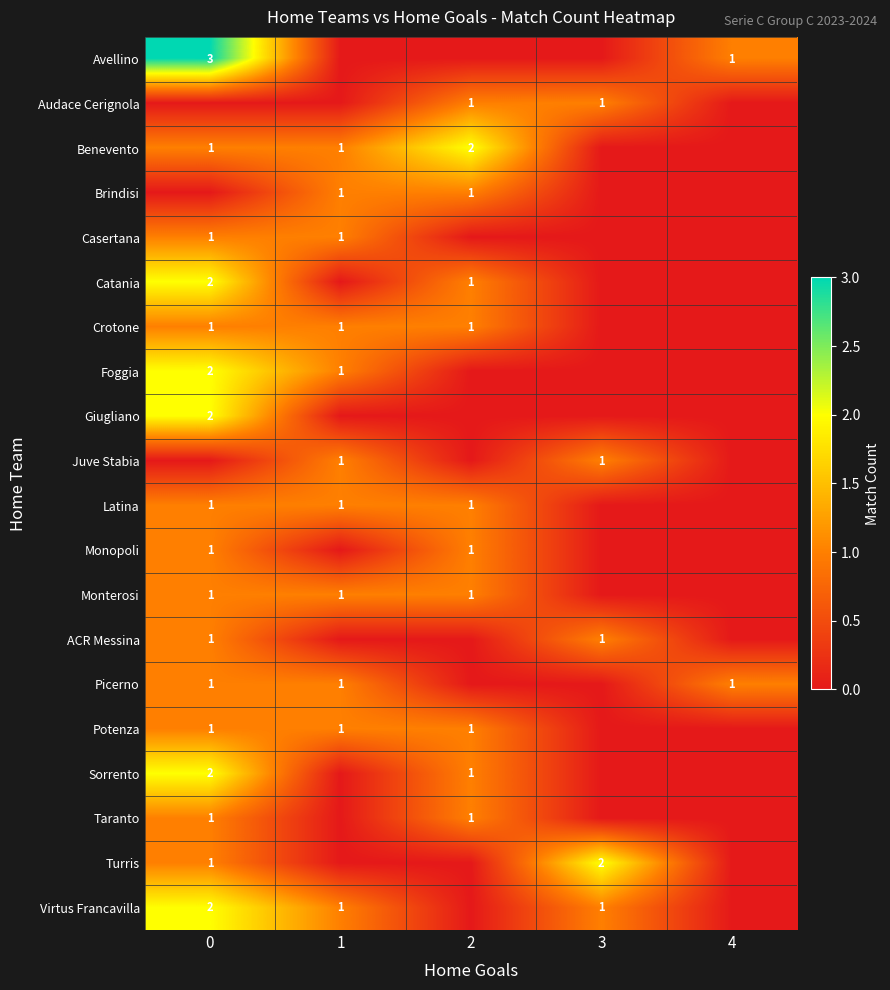

The value of Latina at 2 is 1. True or false?

True